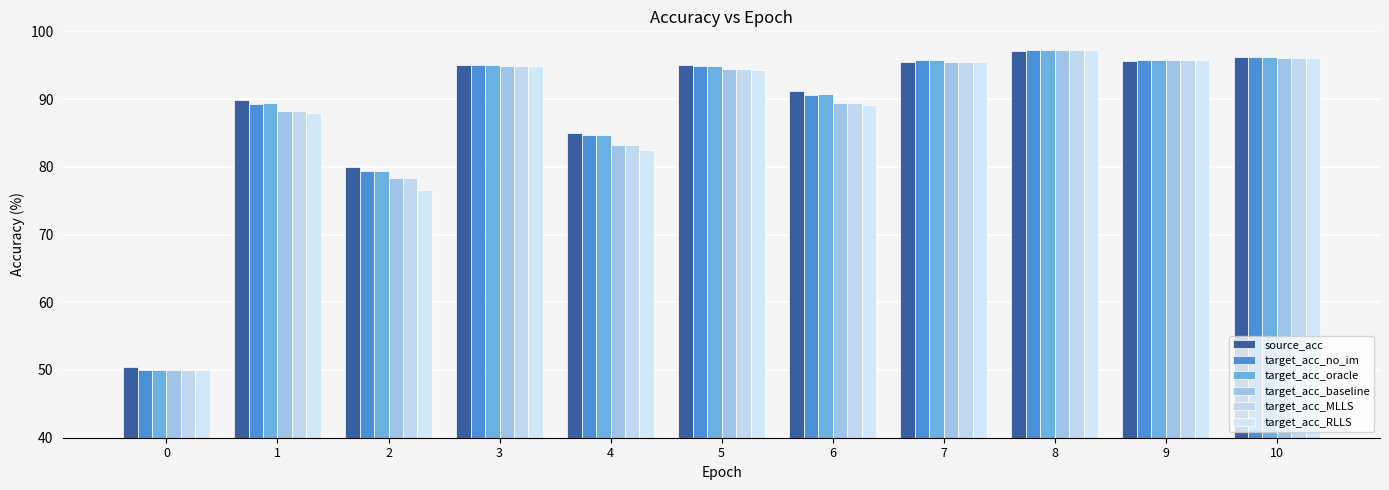

What is the difference between the maximum and minimum values in the target_acc_MLLS series?

47.4